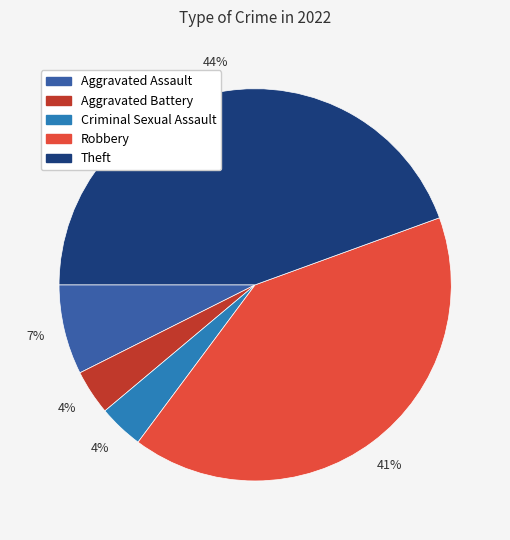

To the nearest percent, what is the combined percentage of Theft and Criminal Sexual Assault?

48%